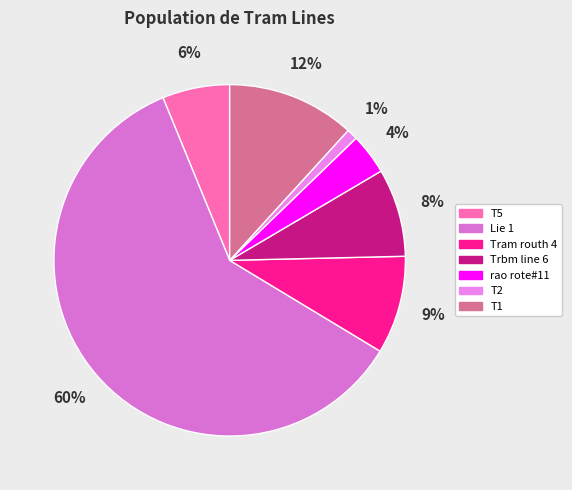

Count the number of slices in the pie.

7